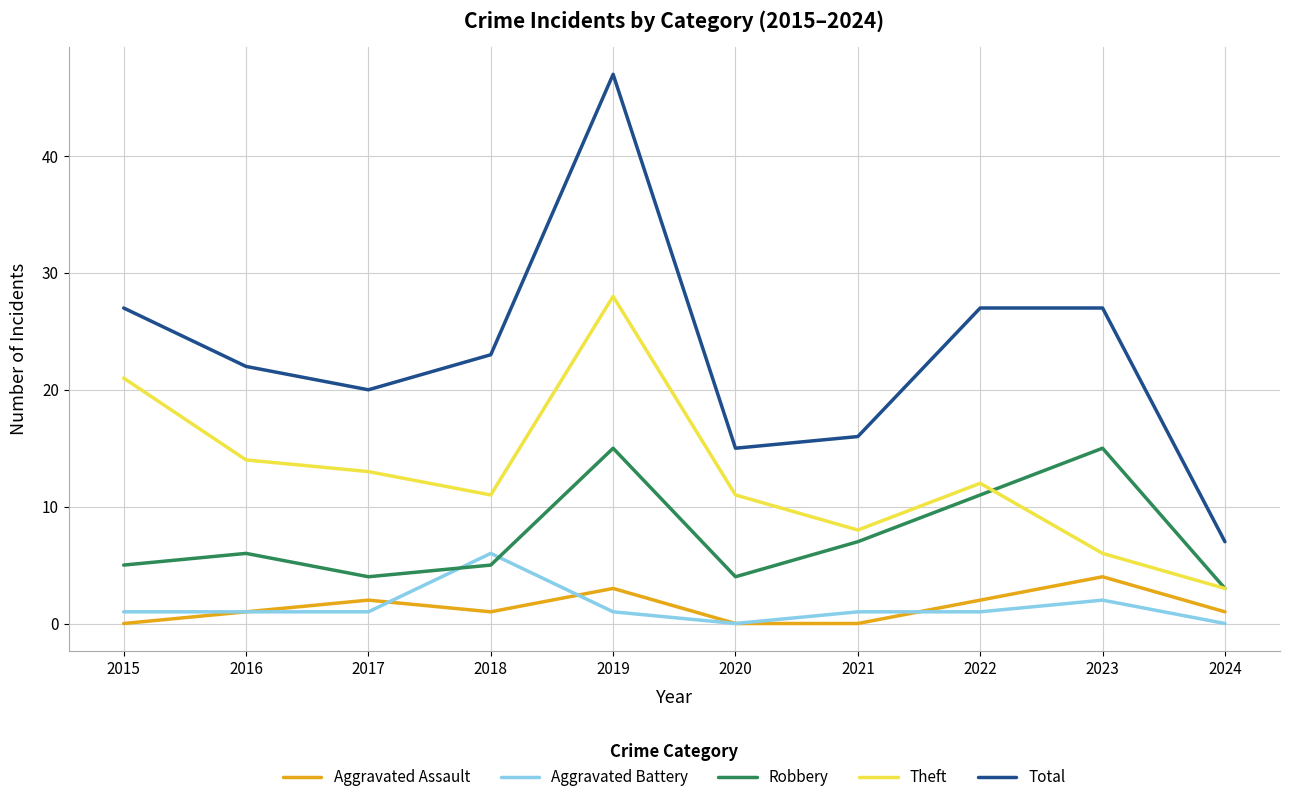

Where does the Theft series first go above 12?

2015